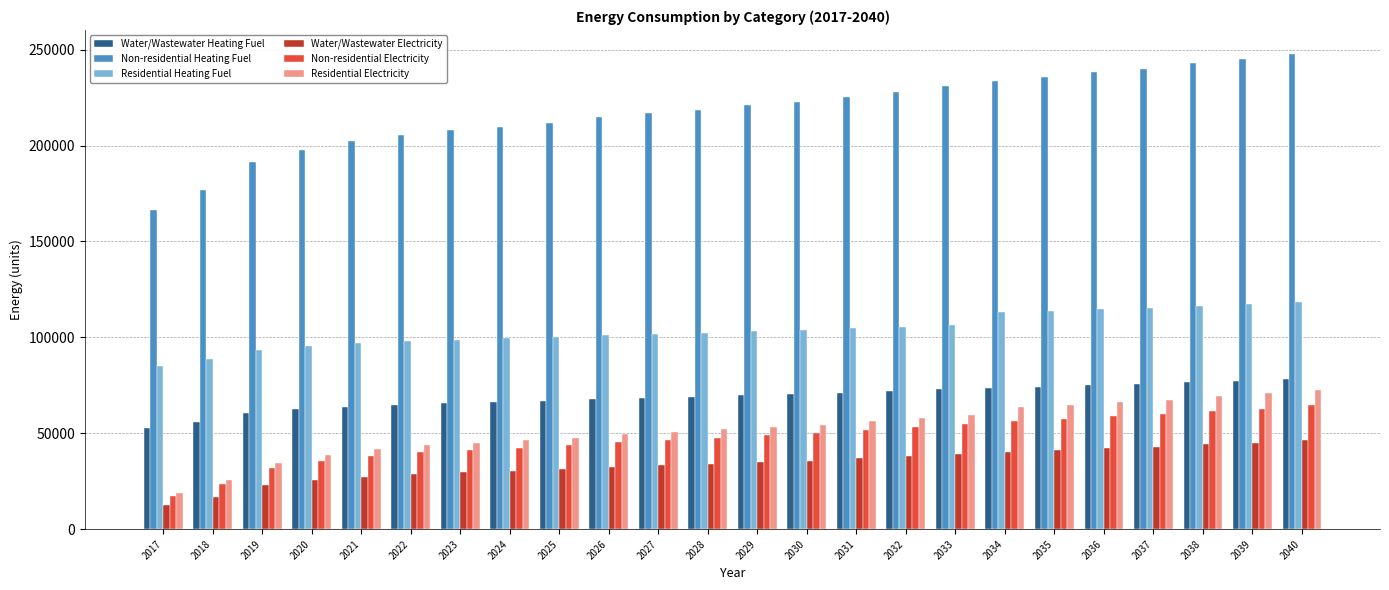

What is the sum of all Non-residential Electricity values?

1134687.9